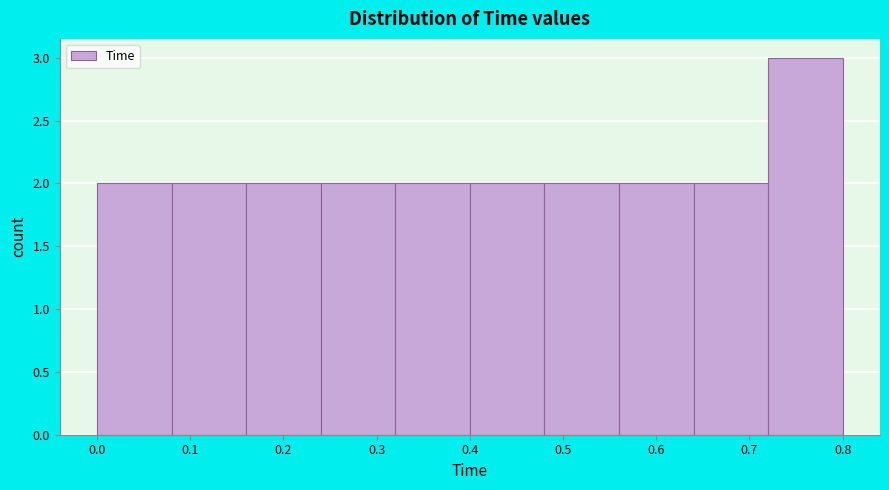

Which range on the x-axis has the tallest bar?

0.72 to 0.80